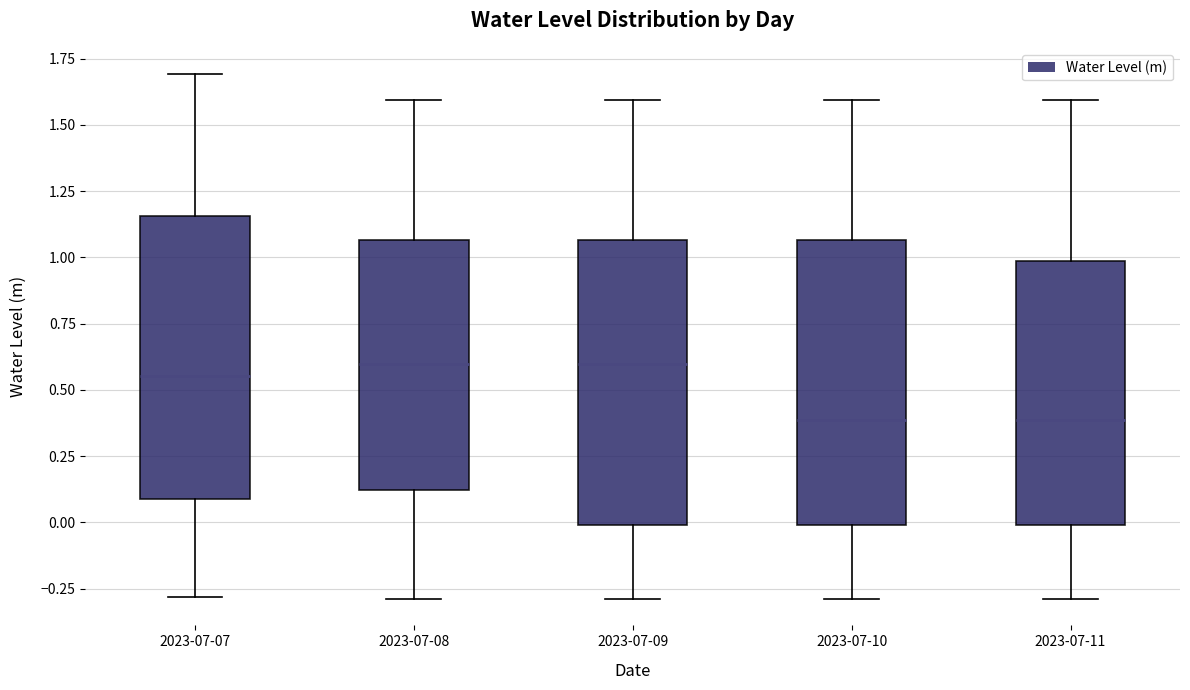

Reading left to right, read every box against the y-axis: the position of its median line, the range the box covers, and the ends of its whiskers. The values are not printed on the chart, so give them approximately, as read against the axis.

2023-07-07: median 0.55, box 0.10 to 1.15, whiskers -0.30 to 1.70
2023-07-08: median 0.60, box 0.10 to 1.05, whiskers -0.30 to 1.60
2023-07-09: median 0.60, box 0.00 to 1.05, whiskers -0.30 to 1.60
2023-07-10: median 0.40, box 0.00 to 1.05, whiskers -0.30 to 1.60
2023-07-11: median 0.40, box 0.00 to 1.00, whiskers -0.30 to 1.60